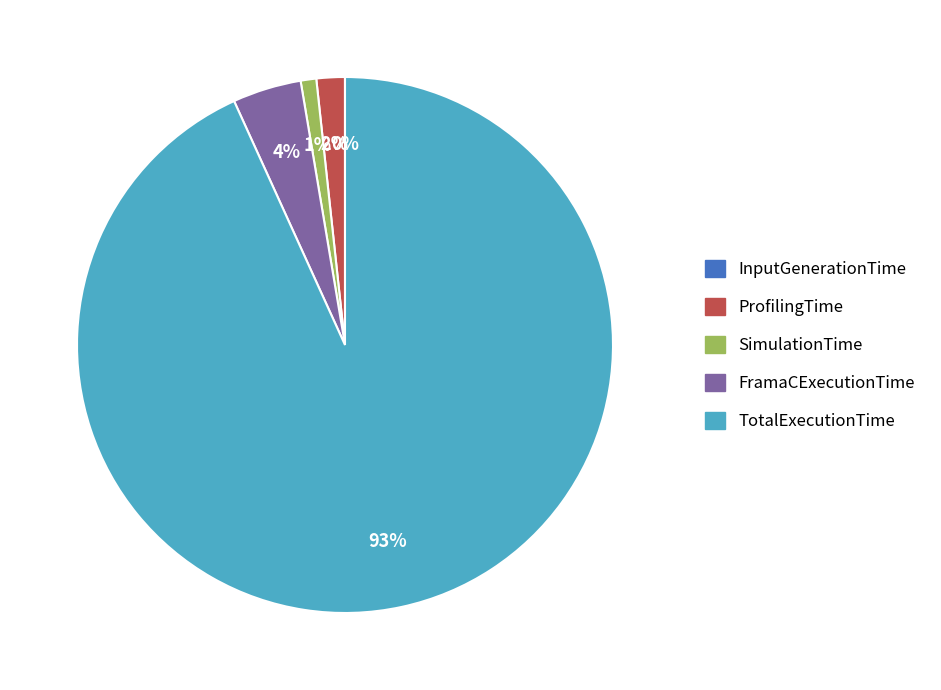

Is the sum of TotalExecutionTime and FramaCExecutionTime greater than half?

Yes